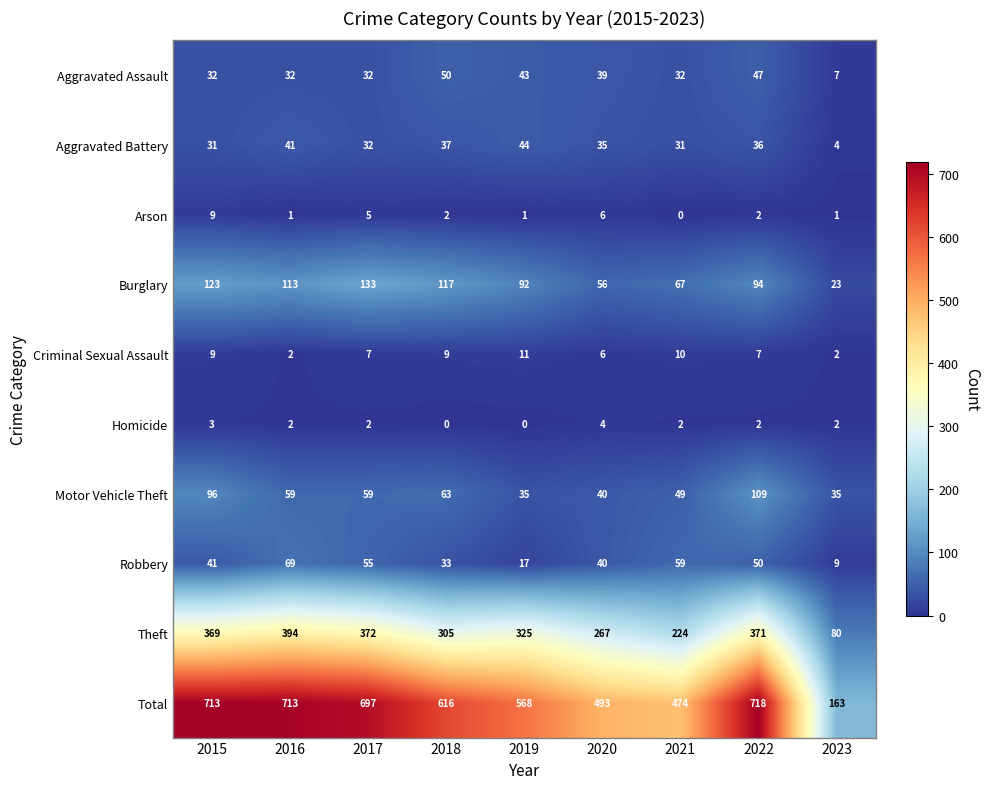

Which category has the highest value in the Arson series?

2015